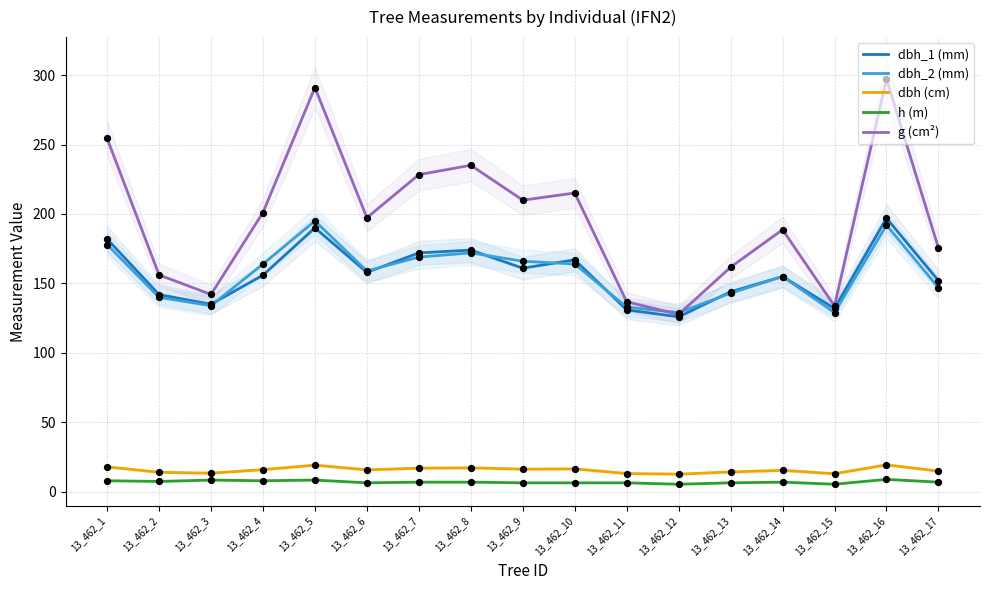

Which series reaches the maximum Y coordinate?

g (cm²)